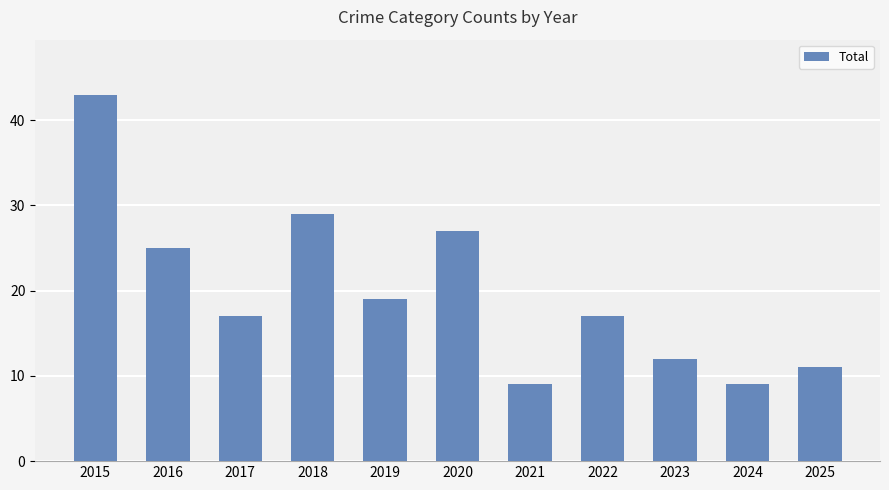

Which has a higher value, 2015 or 2020?

2015